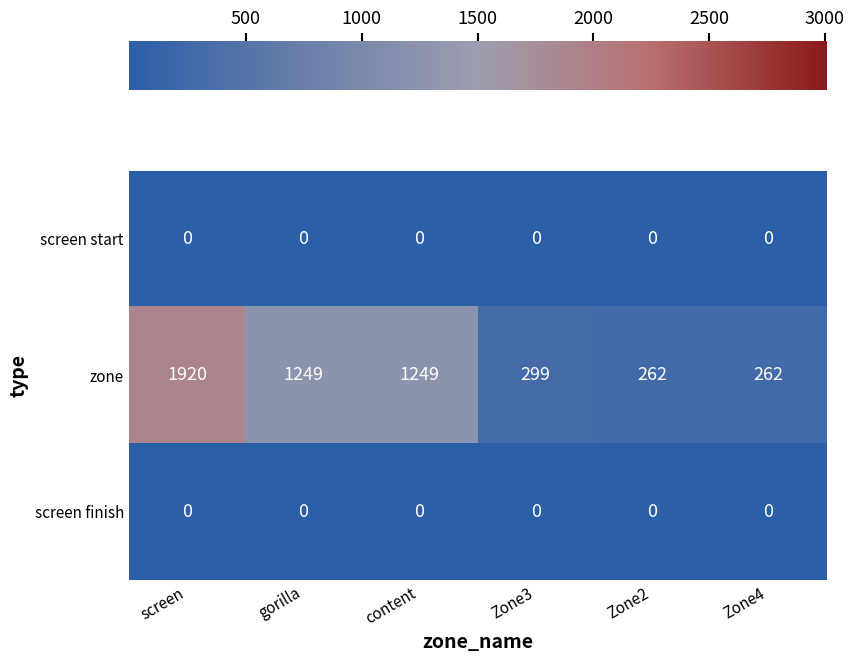

Where does the zone series first go above 1249?

screen